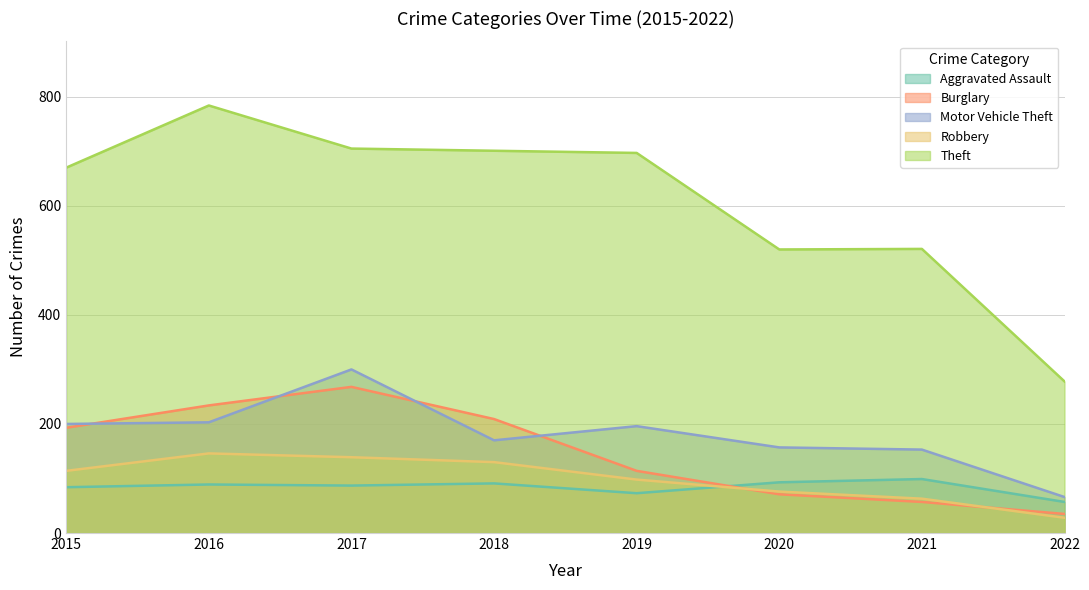

Which label corresponds to the largest value in the chart?

2016